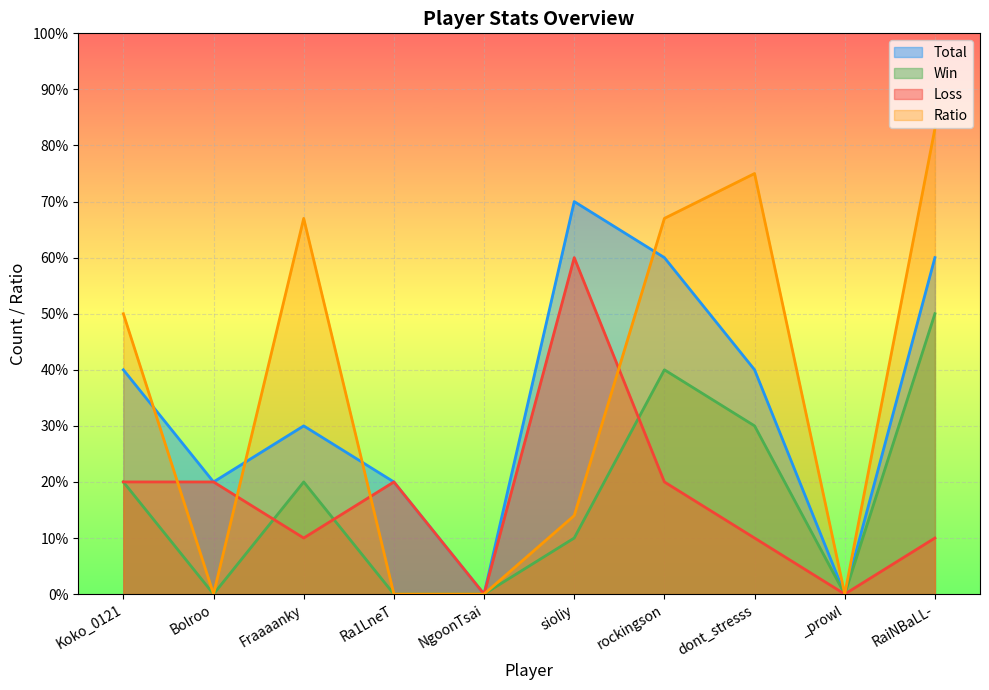

In Loss, how many points are higher than both neighbors (excluding endpoints)?

2